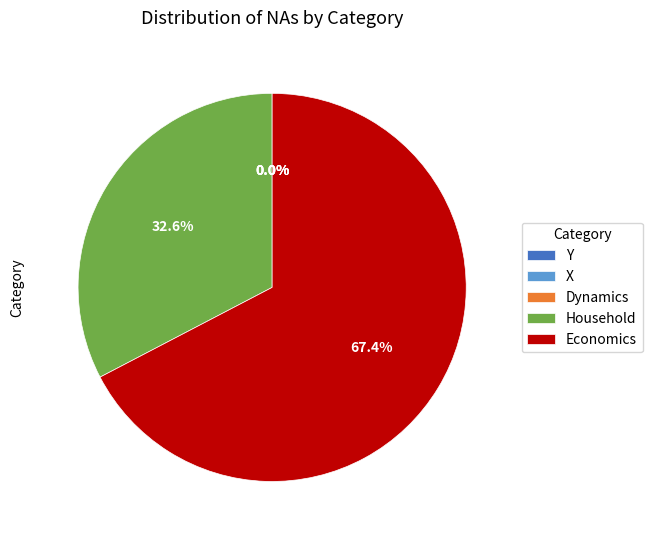

What portion of the pie excludes Household?

67.4%